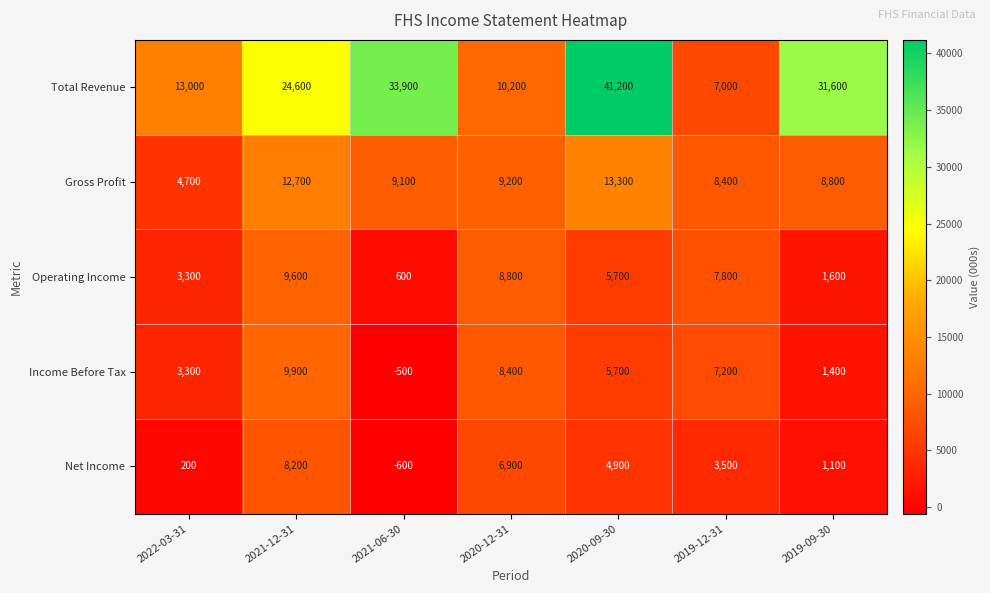

Which category has the lowest value across all series?

2021-06-30